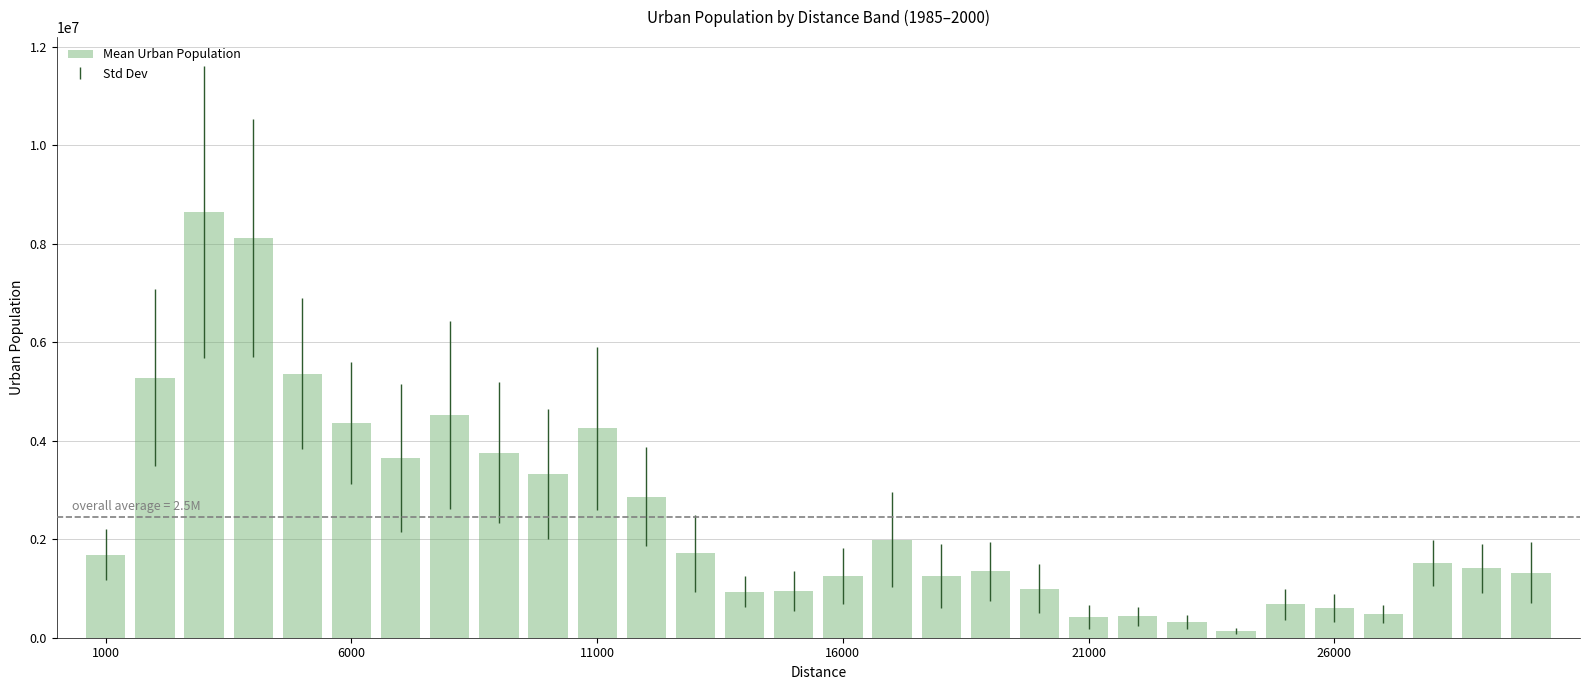

What is the greatest value displayed?

8643039.5